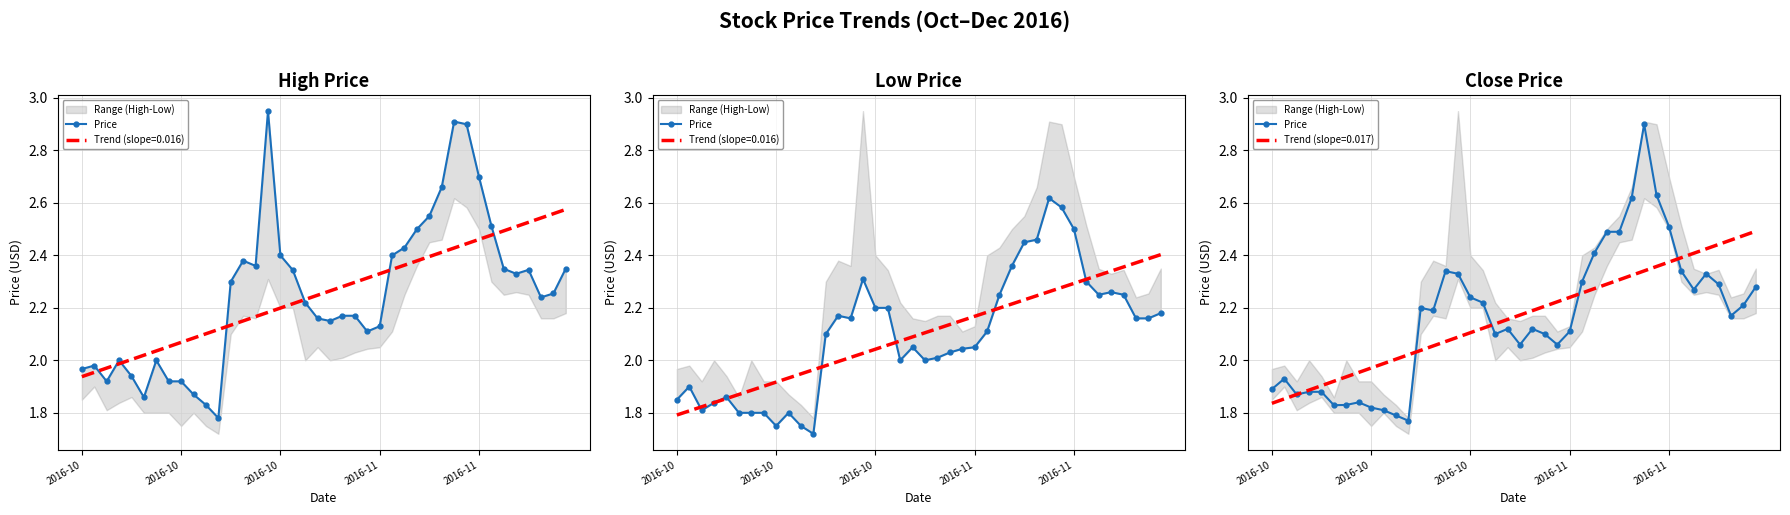

What is the change in value from 18 to 36?

+0.2